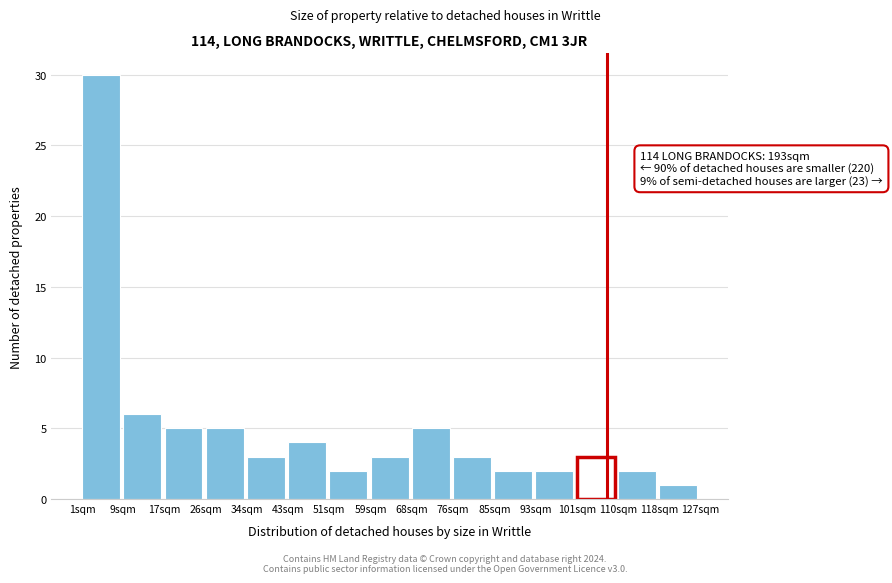

Over which range of the x-axis is the bar tallest?

1.0 to 9.4